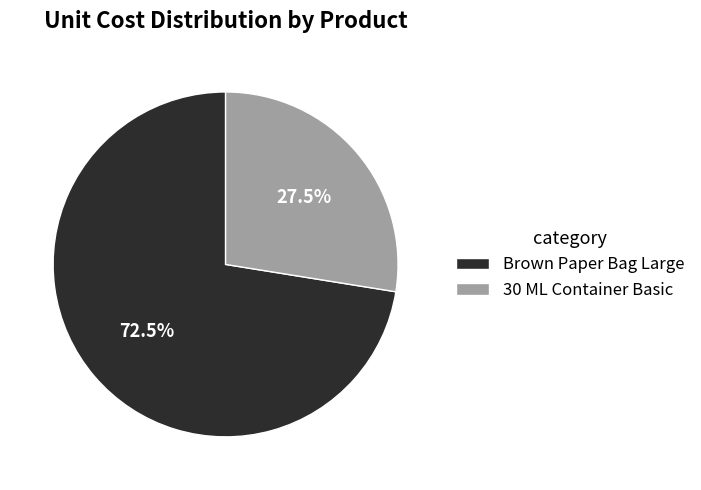

Rank the categories by value from lowest to highest.

30 ML Container Basic, Brown Paper Bag Large